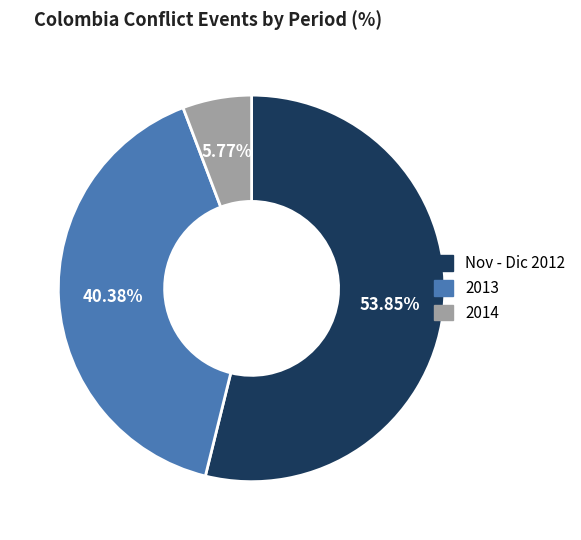

To the nearest percent, what is the difference between the Nov - Dic 2012 and 2013 slice percentages?

13%